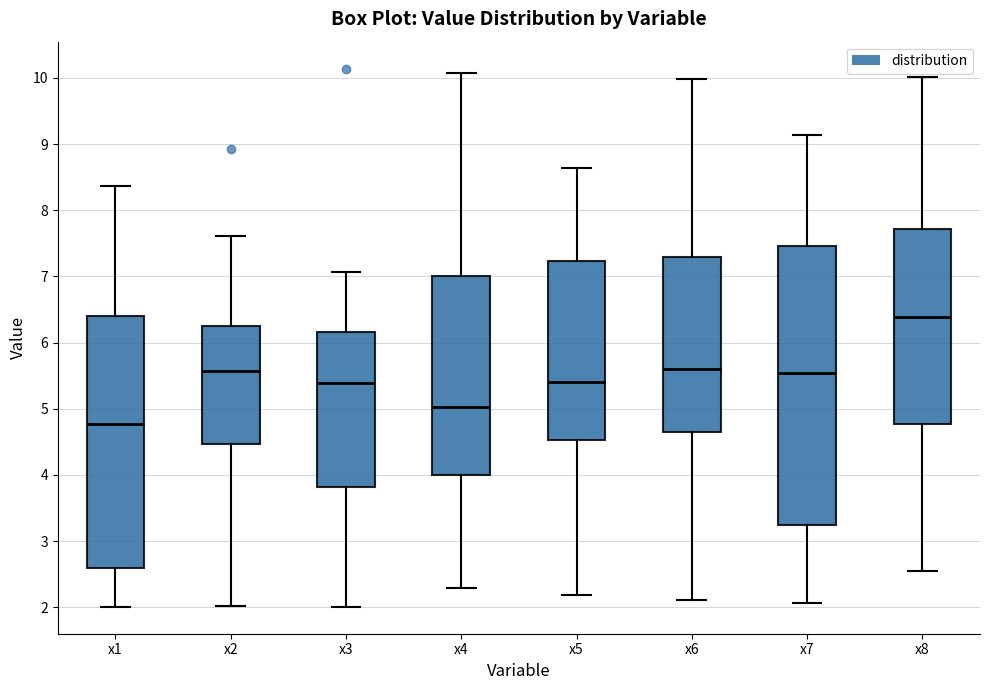

Which box is the tallest, from its lower edge to its upper edge?

x7